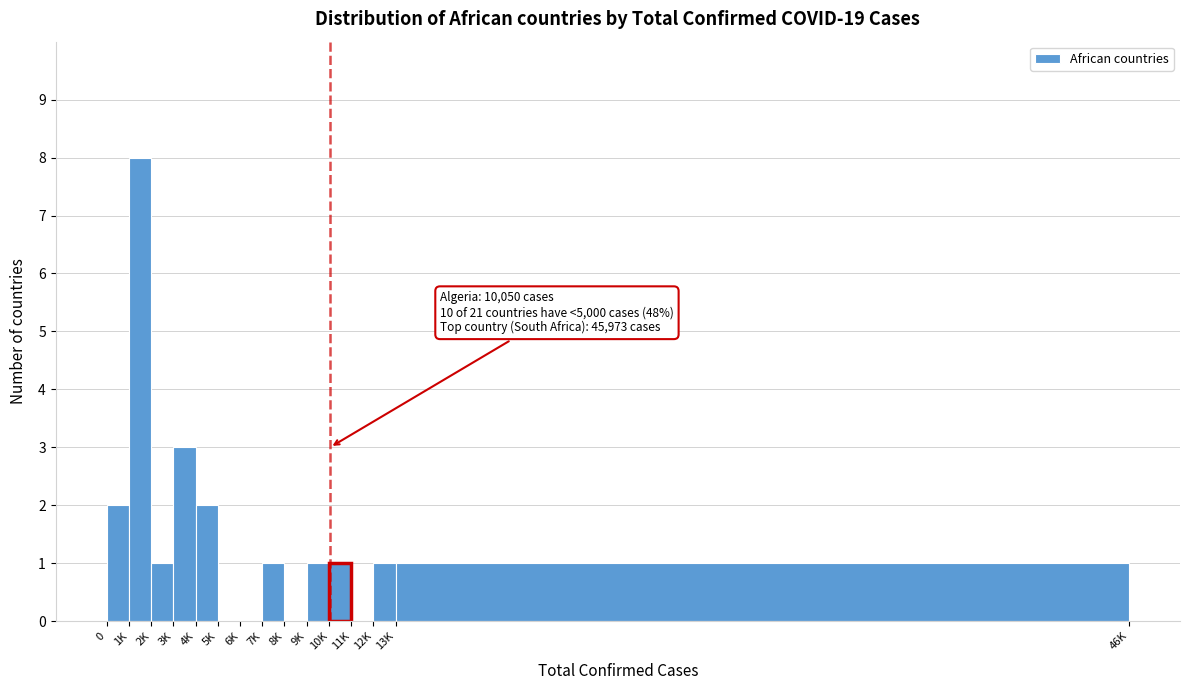

Reading left to right, extract all data points from this chart.

0=2	1K=8	2K=1	3K=3	4K=2	5K=0	6K=0	7K=1	8K=0	9K=1	10K=1	11K=0	12K=1	13K=1